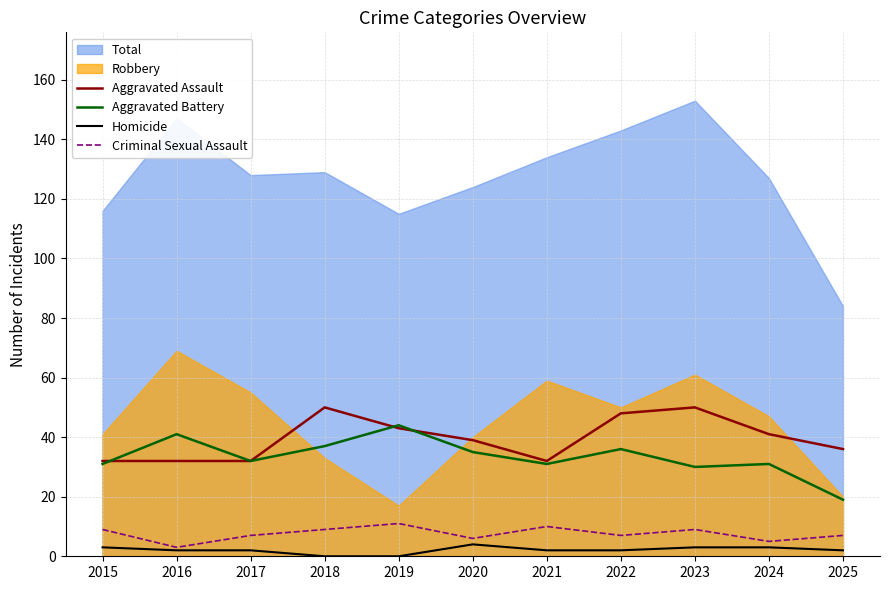

Count the Homicide values in the range 2 to 3.

8